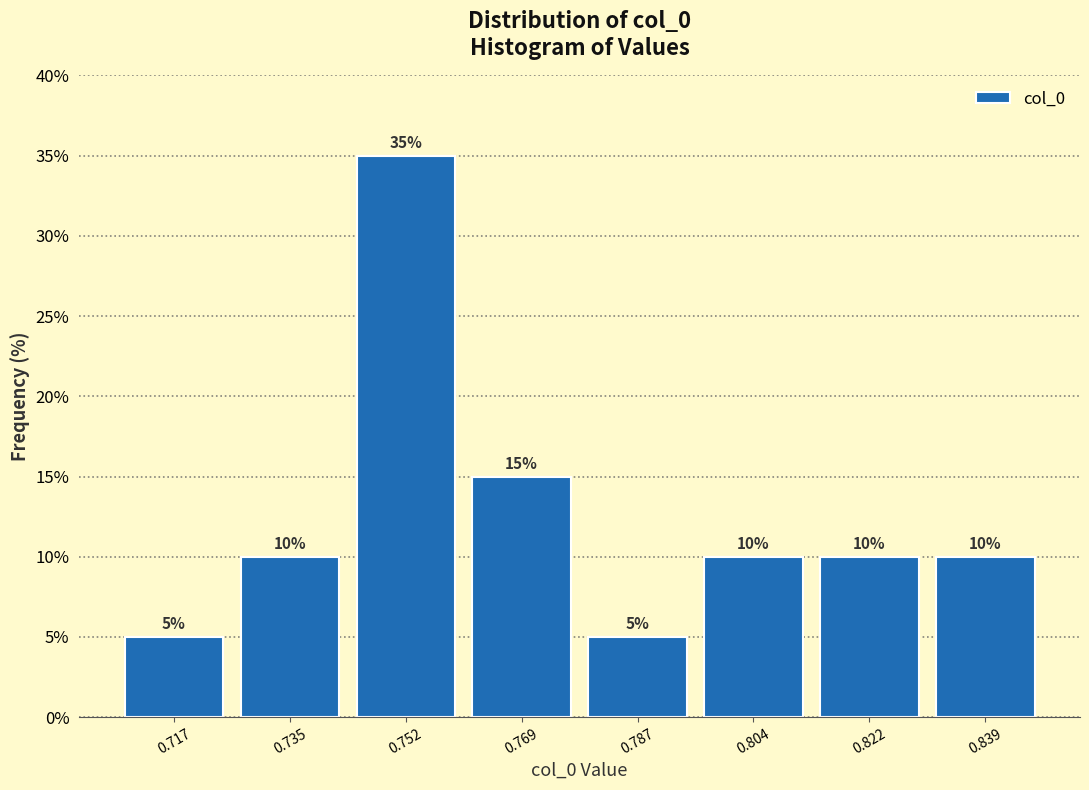

What is the height of the bar covering 0.778 to 0.796 on the x-axis? The bar edges are not printed on the chart, so give them approximately, as read against the axis.

5